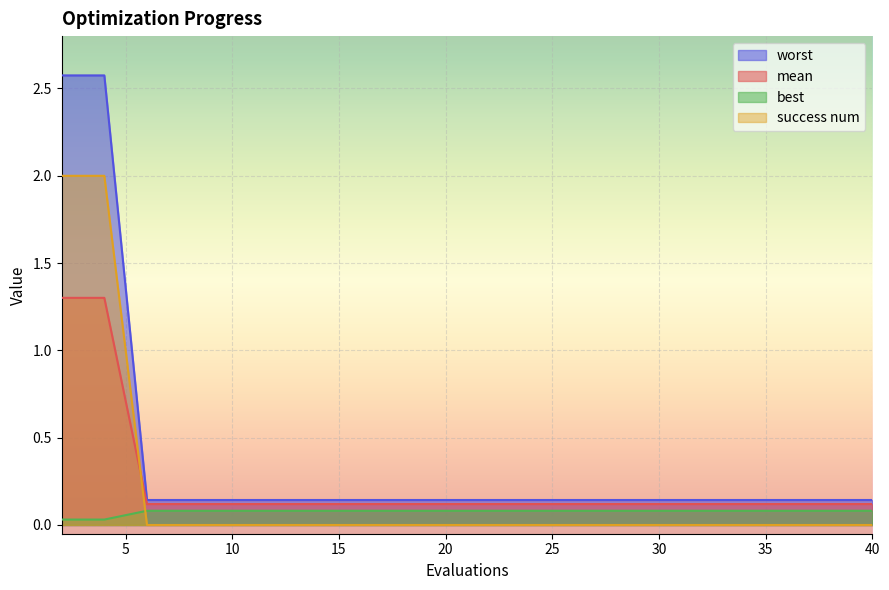

Is the value of best at 20 greater than the value of mean at 22?

No